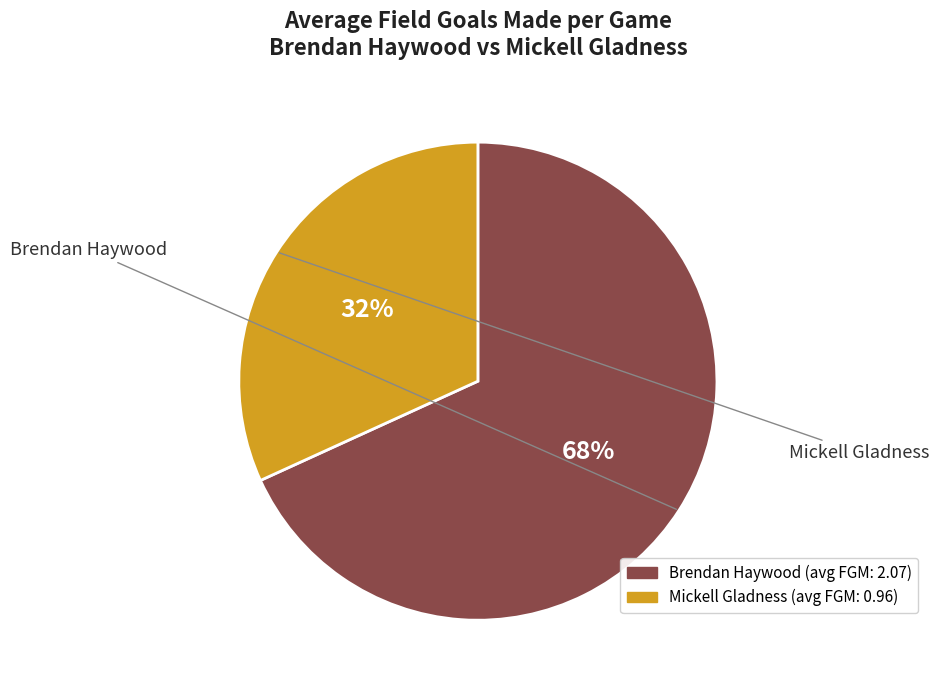

Combined, do Brendan Haywood and Mickell Gladness account for over 50%?

Yes